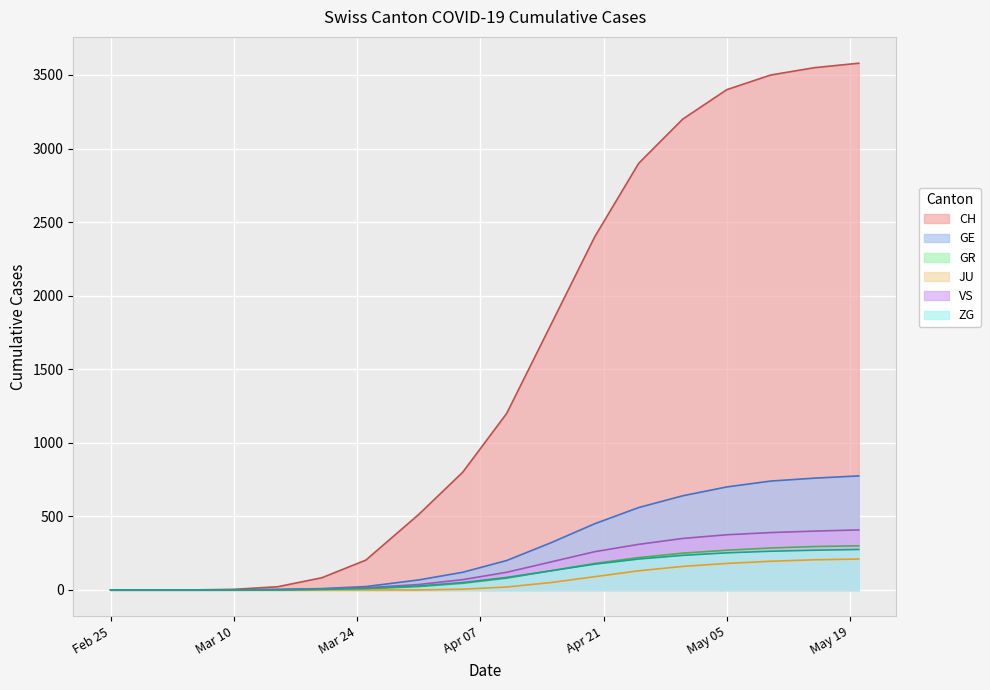

The GE series shows 286 at 2020-04-10. True or false?

False